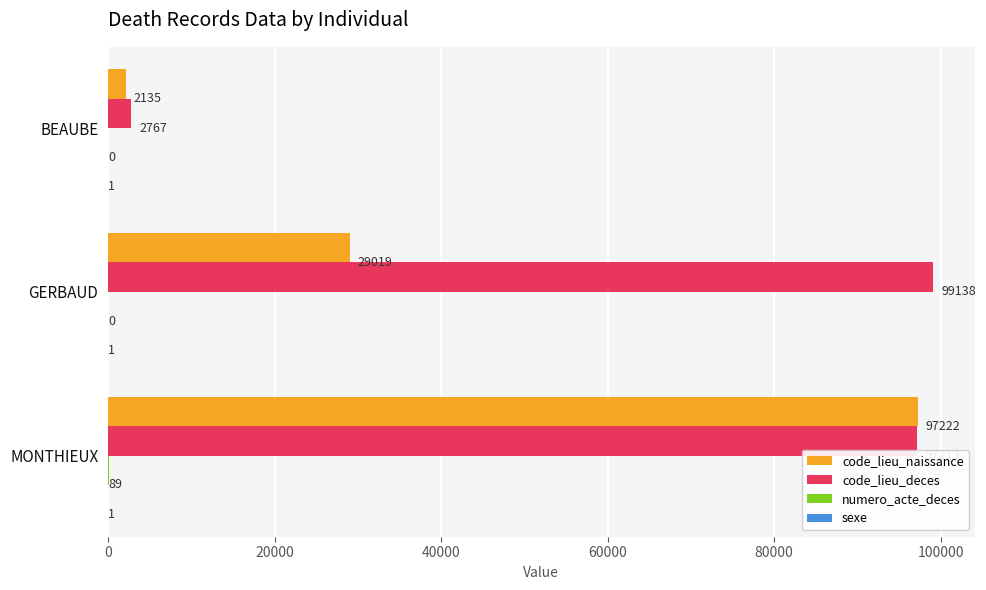

Is it true that code_lieu_deces equals 30115 at MONTHIEUX?

False